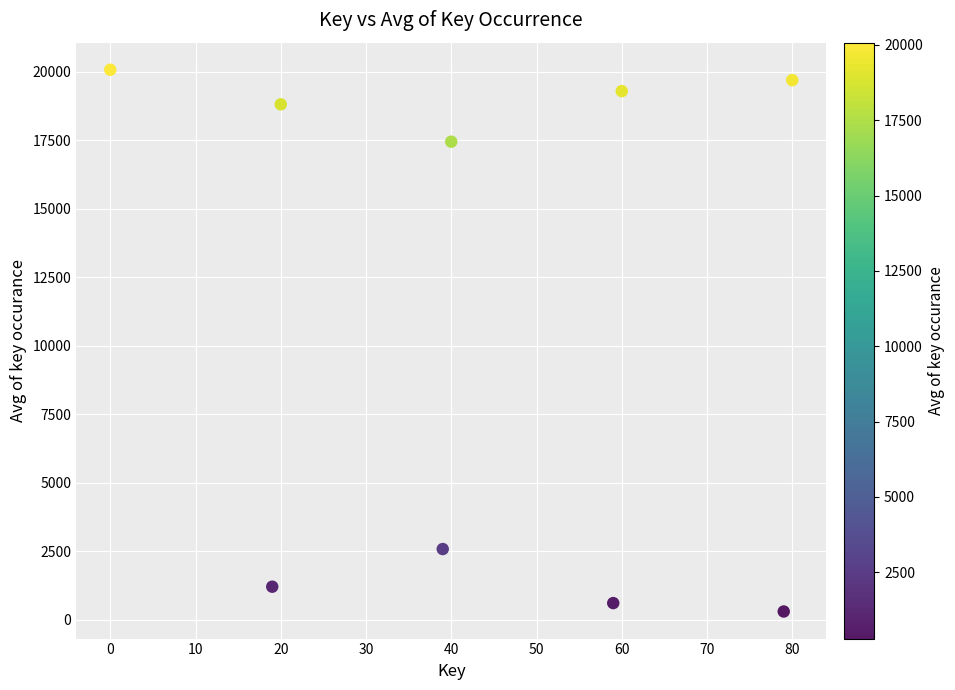

What Y value in the scatter plot is closest to 10185?

17445